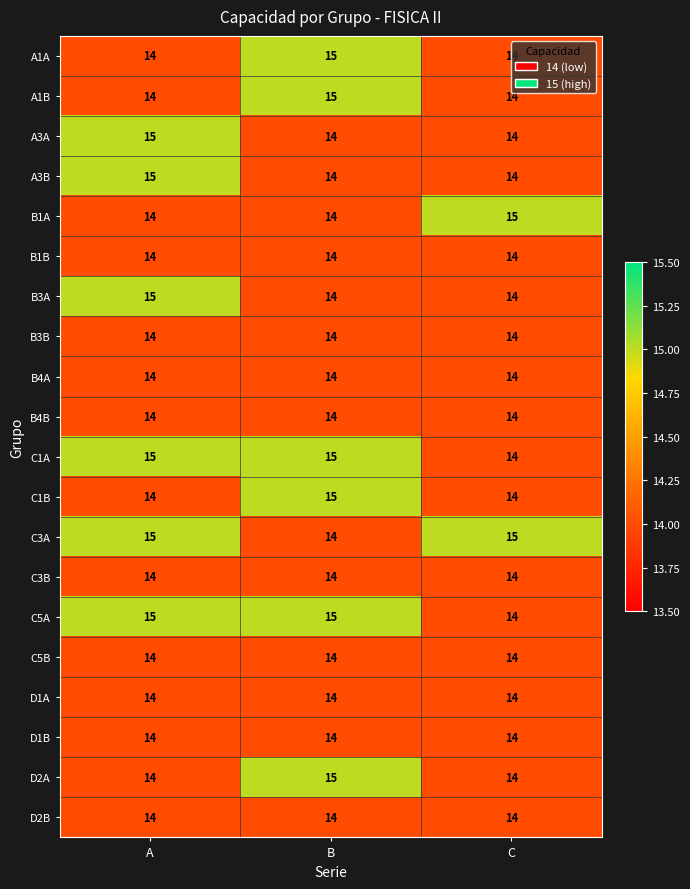

At which label does A1B reach its peak?

B